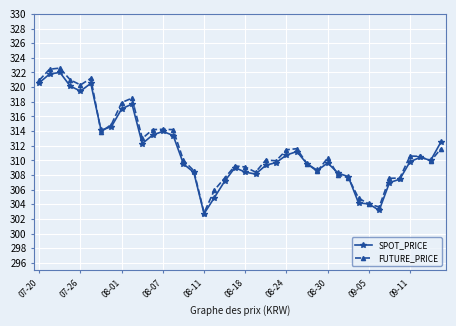

Which series has the widest spread of values?

FUTURE_PRICE